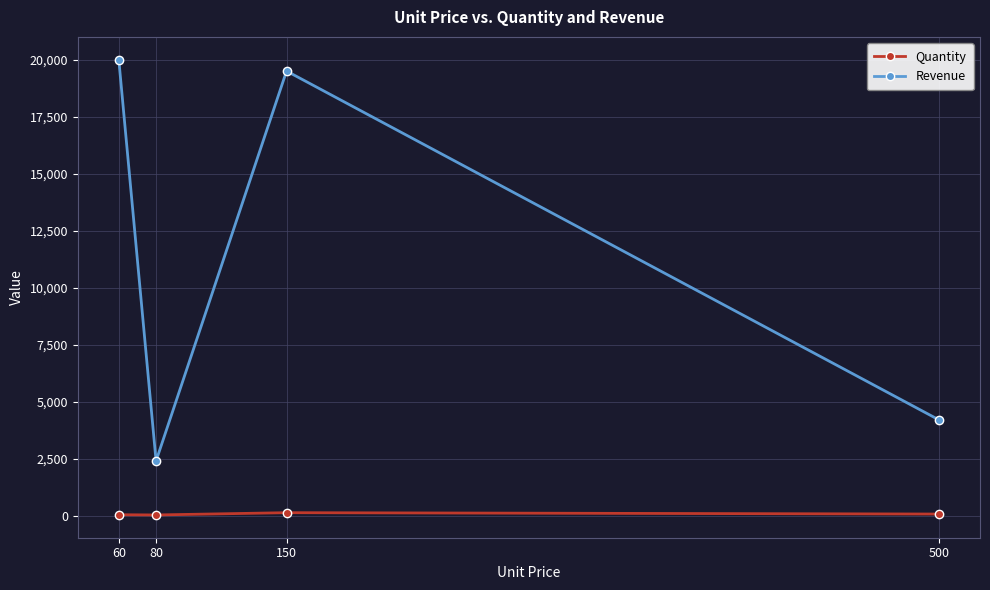

Which label corresponds to the largest value in the chart?

60